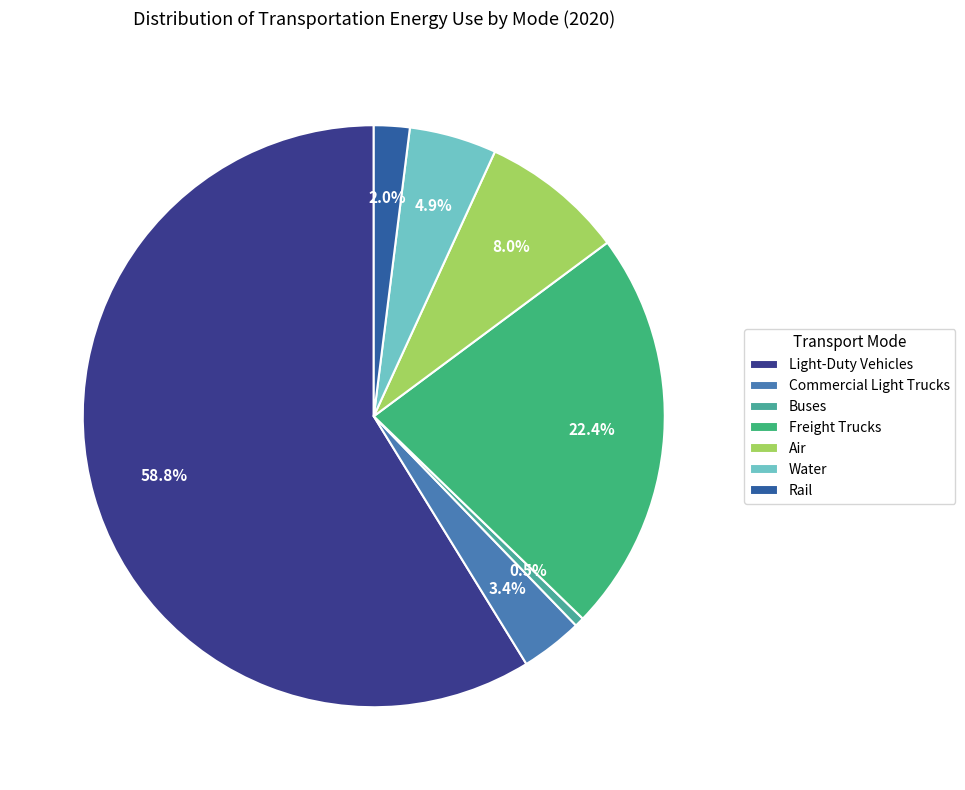

Rank the categories by value from highest to lowest.

Light-Duty Vehicles, Freight Trucks, Air, Water, Commercial Light Trucks, Rail, Buses